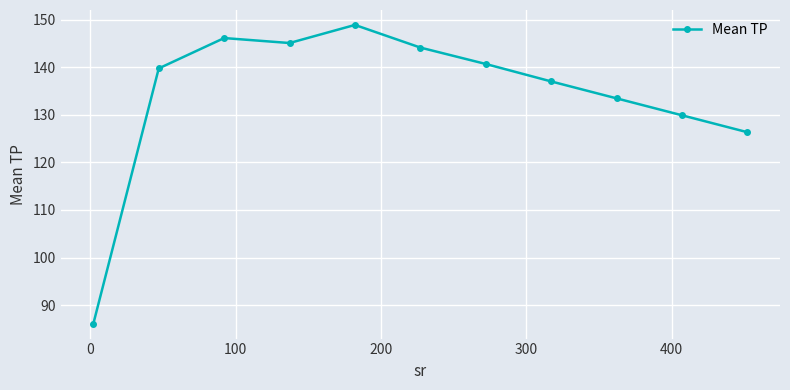

What is the difference between the maximum and second lowest values?

22.5